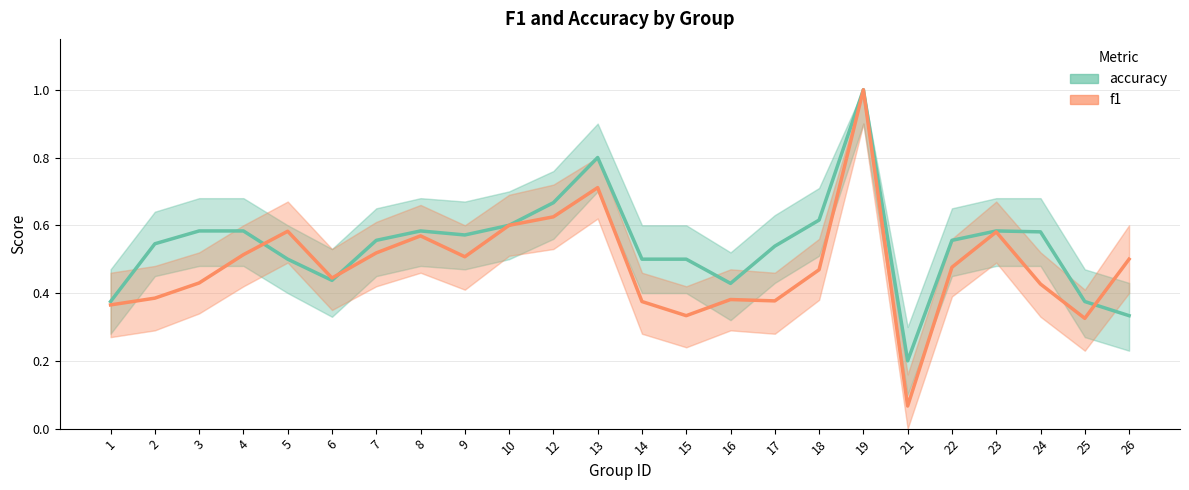

Between 9 and 17, which series saw the biggest shift?

f1